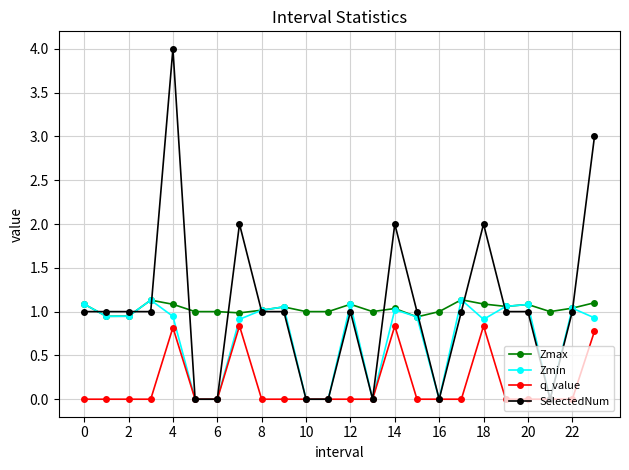

How many data points does each series have?

24